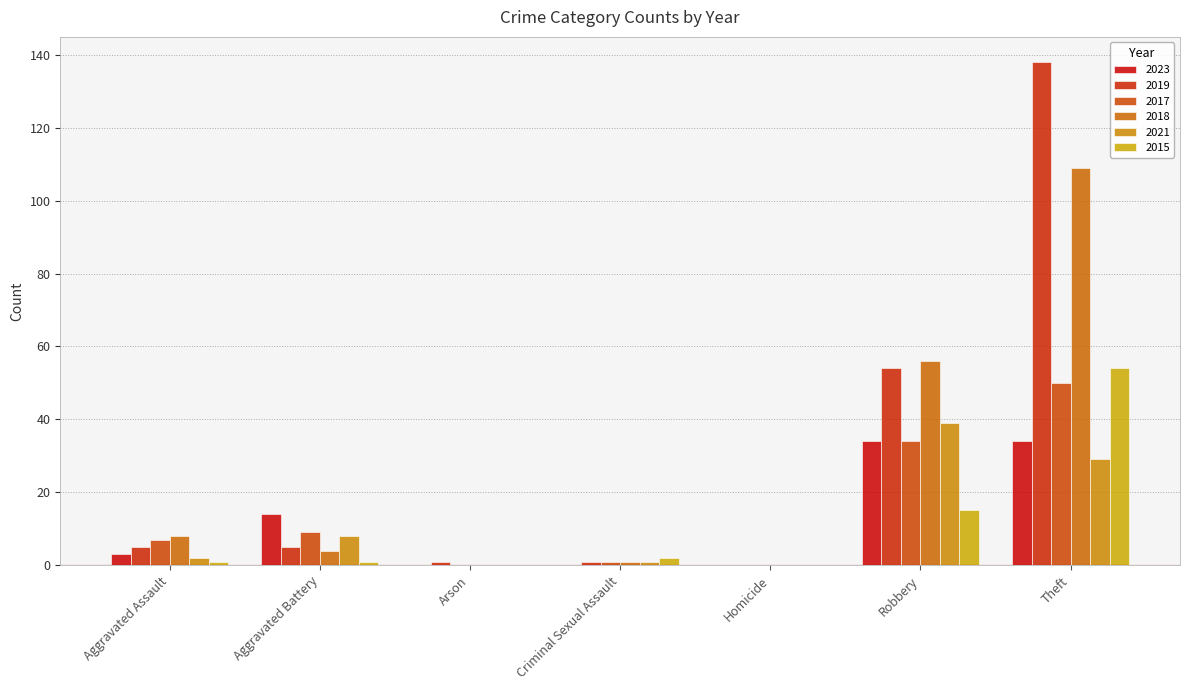

What is the approximate value of 2019 at Arson?

1